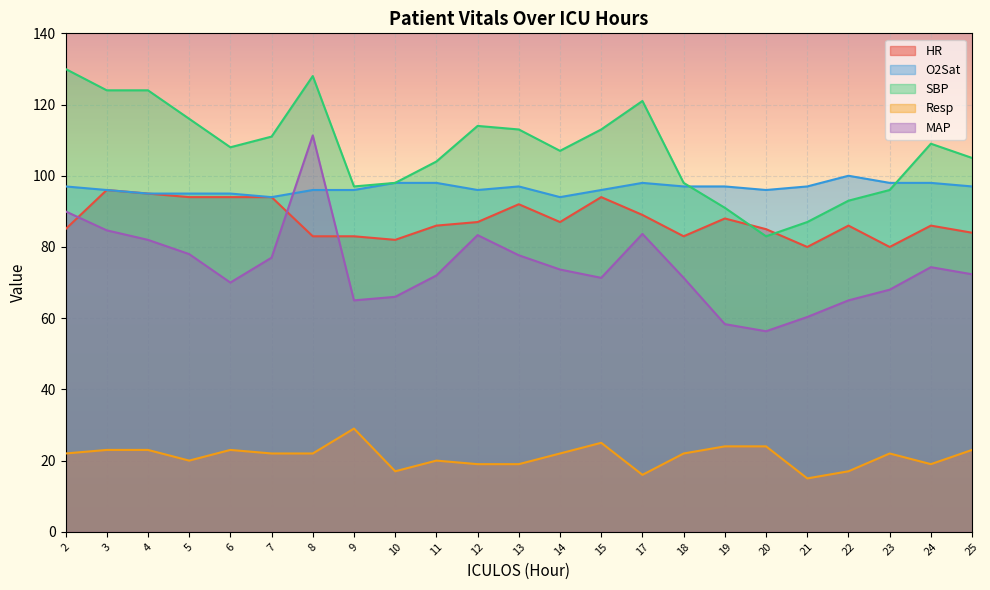

List the labels in order of SBP value, smallest first.

20, 21, 19, 22, 23, 9, 10, 18, 11, 25, 14, 6, 24, 7, 13, 15, 12, 5, 17, 3, 4, 8, 2